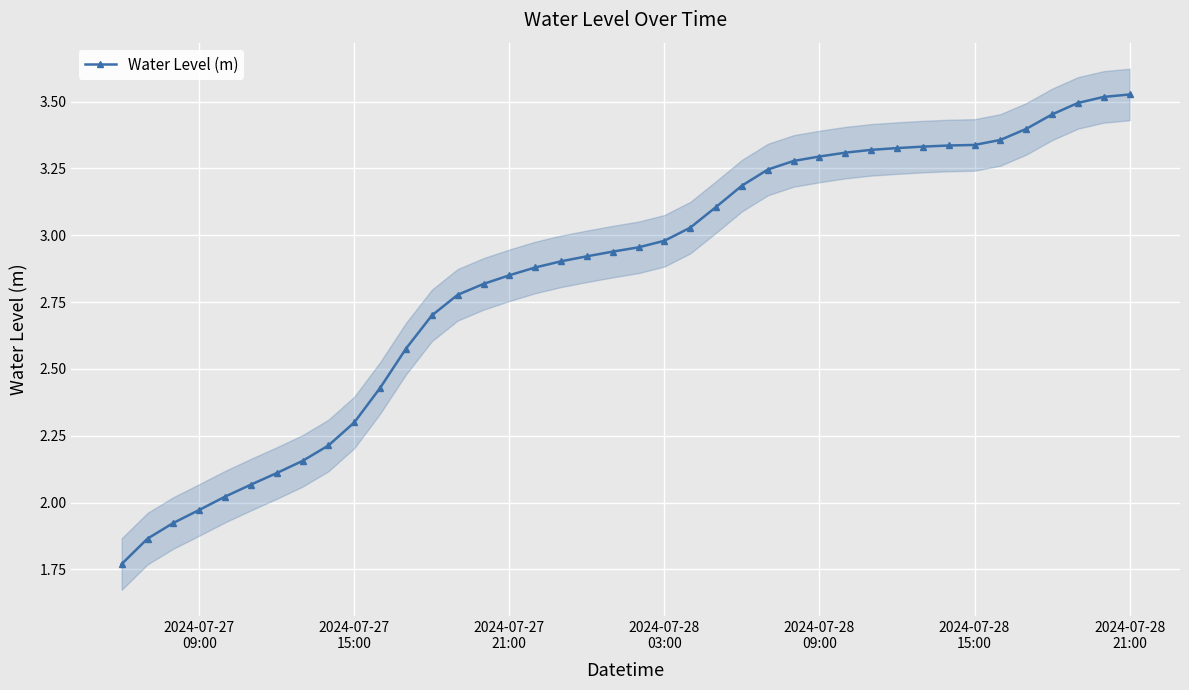

What is the greatest value displayed?

3.5